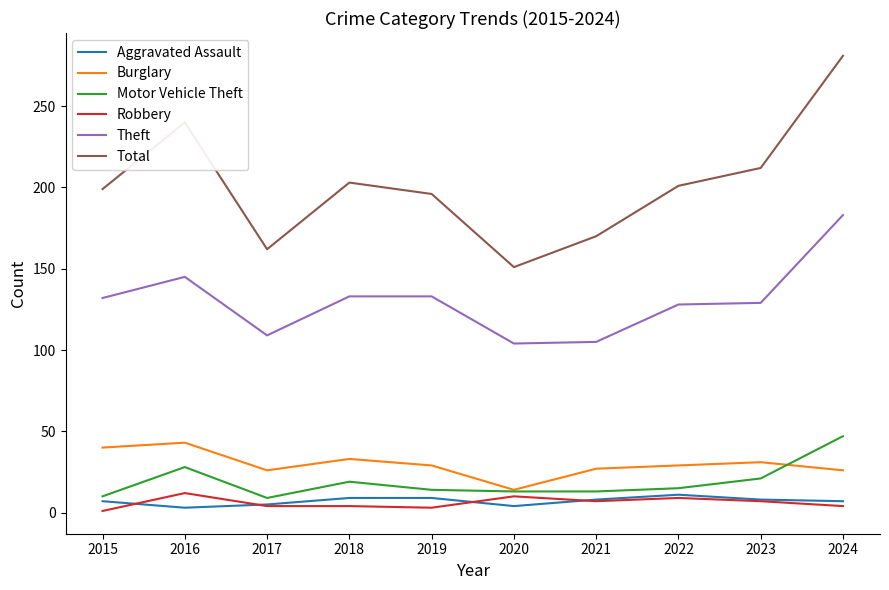

At which category is the sum across all series the highest?

2024